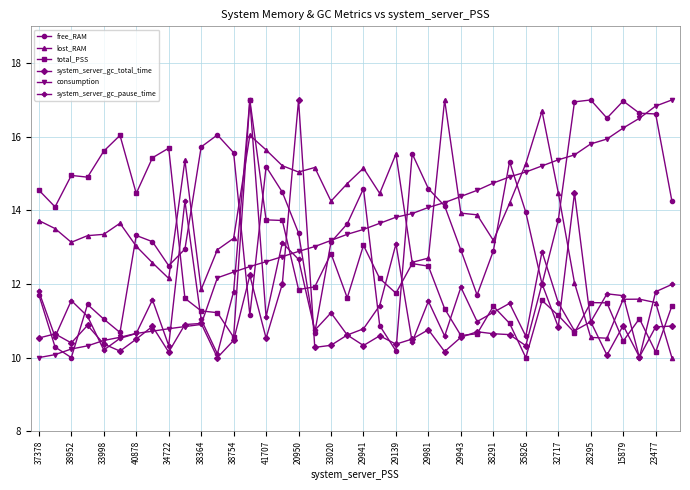

What is the maximum value for system_server_gc_pause_time?

17.0